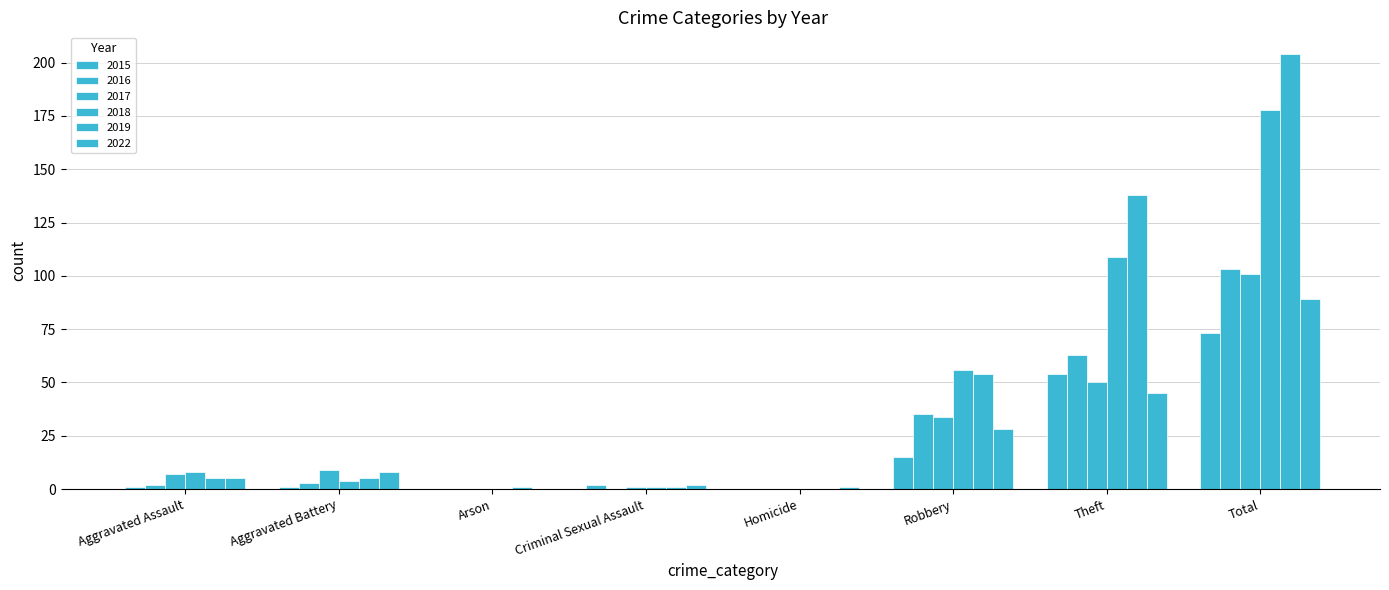

What is the total value across all series at Criminal Sexual Assault?

7